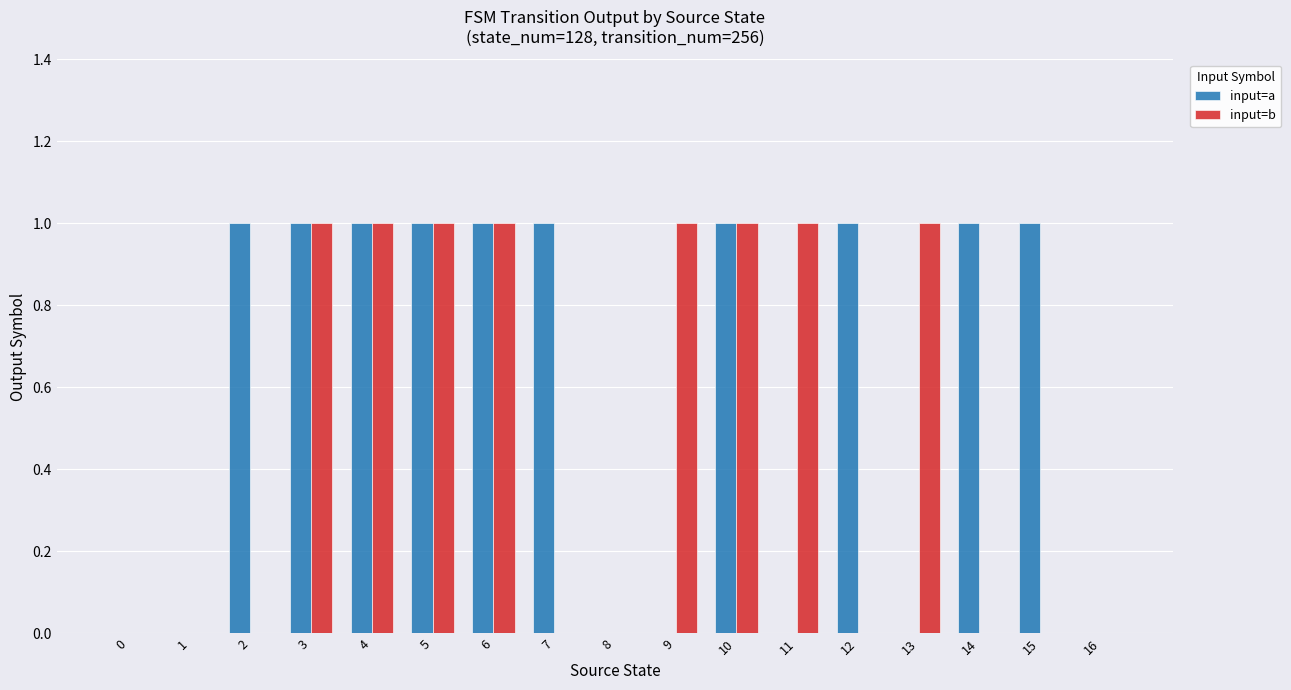

Reading right to left, transcribe all the data shown in this chart.

input=a: 0	1	1	0	1	0	1	0	0	1	1	1	1	1	1	0	0
input=b: 0	0	0	1	0	1	1	1	0	0	1	1	1	1	0	0	0